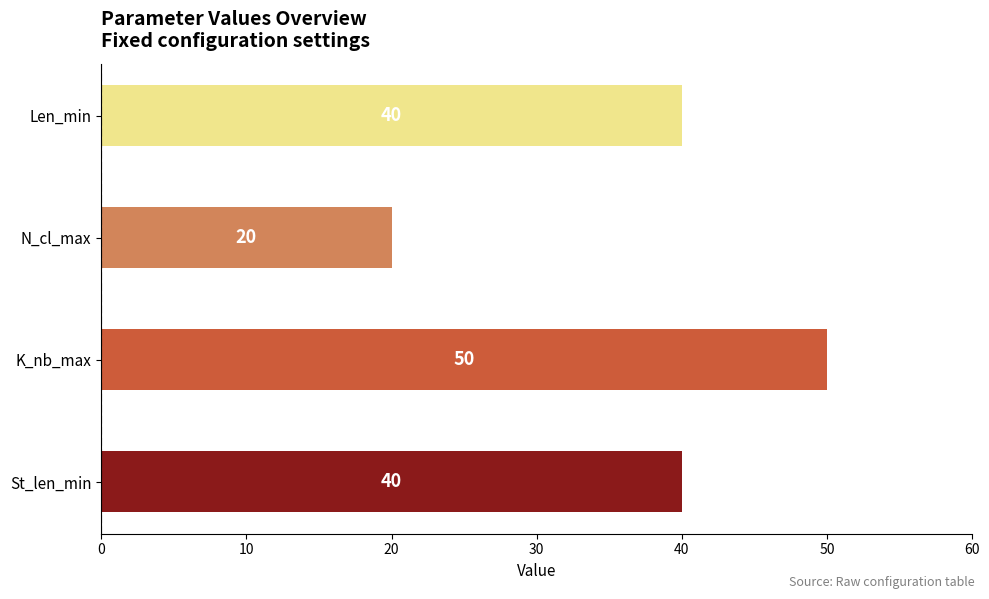

Which category has the lowest value across all series?

N_cl_max